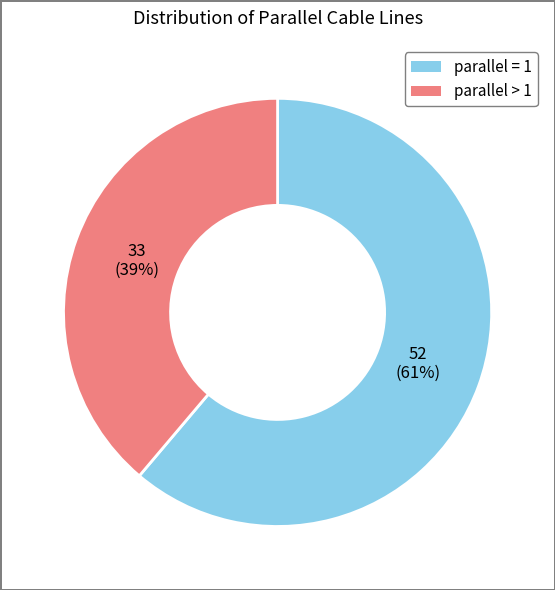

How many segments does this pie chart have?

2